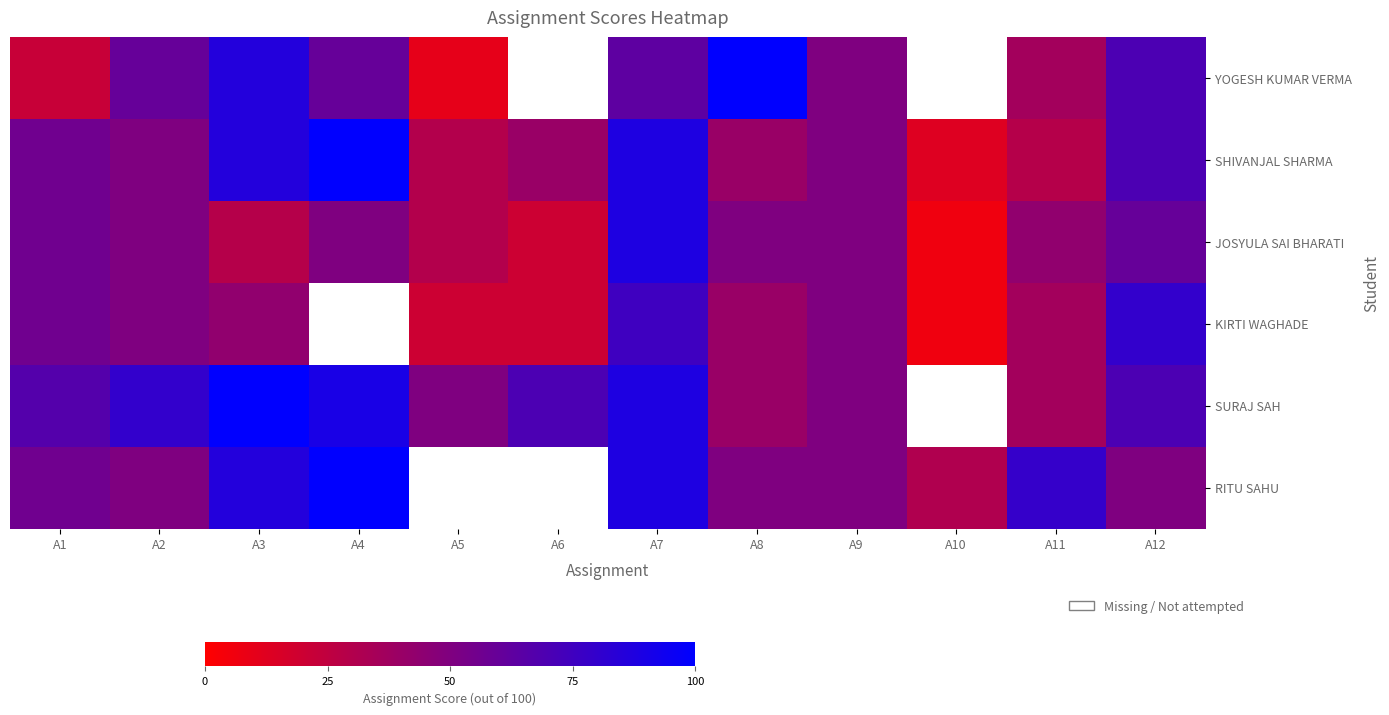

The YOGESH KUMAR VERMA series shows 86.0 at A3. True or false?

True